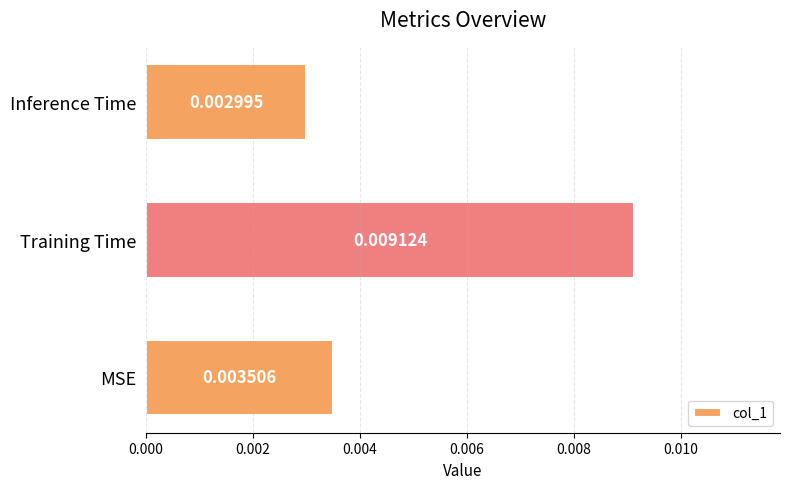

Which category has the lowest value across all series?

Inference Time